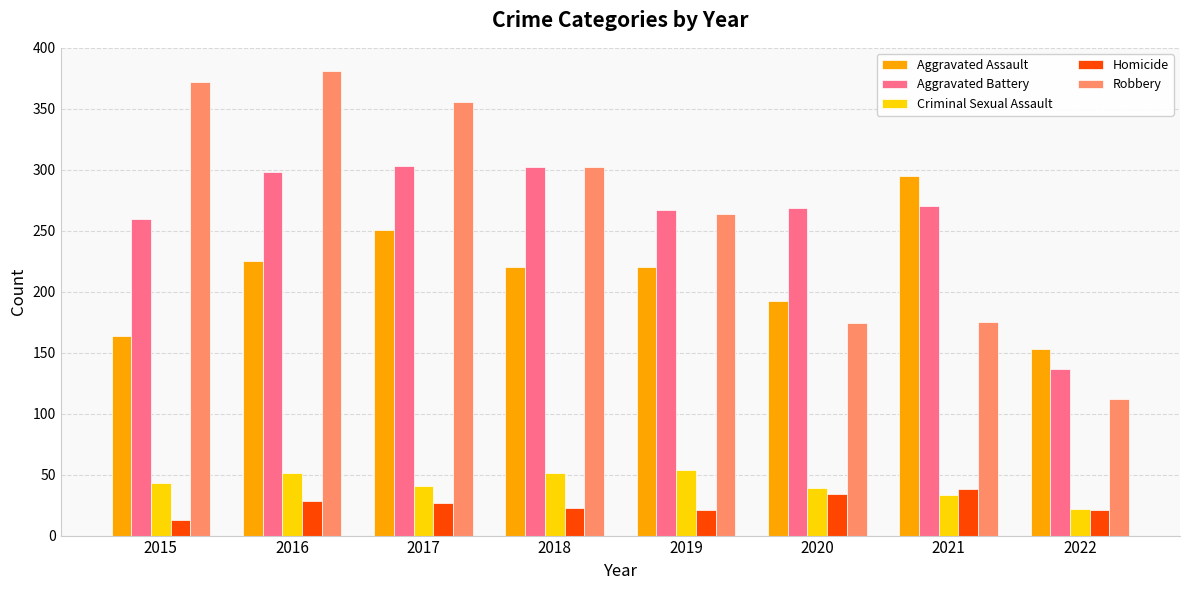

At 2016, list the series in order from largest to smallest.

Robbery, Aggravated Battery, Aggravated Assault, Criminal Sexual Assault, Homicide